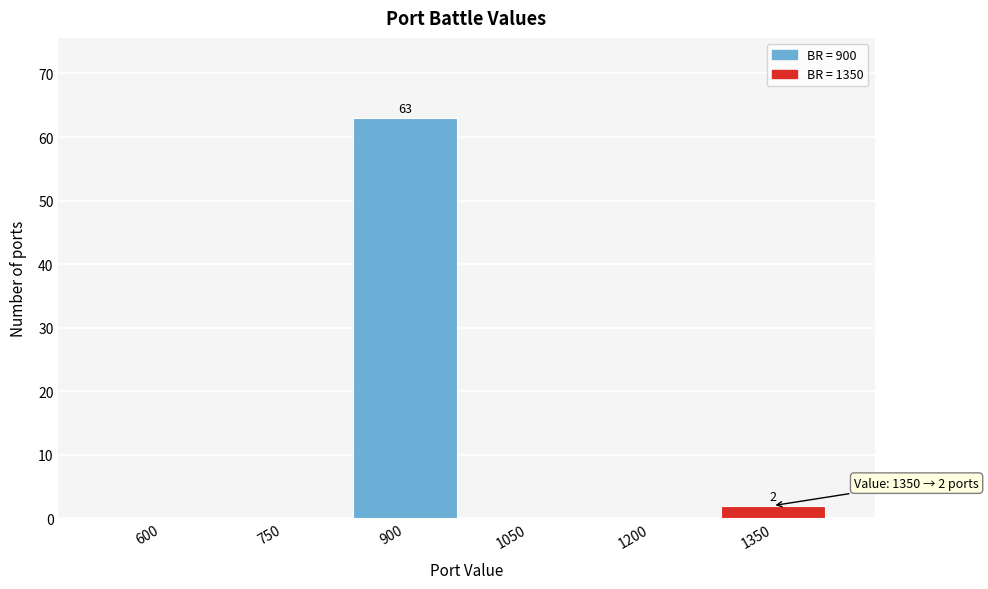

Reading left to right, transcribe all the data shown in this chart.

600=0	750=0	900=63	1050=0	1200=0	1350=2